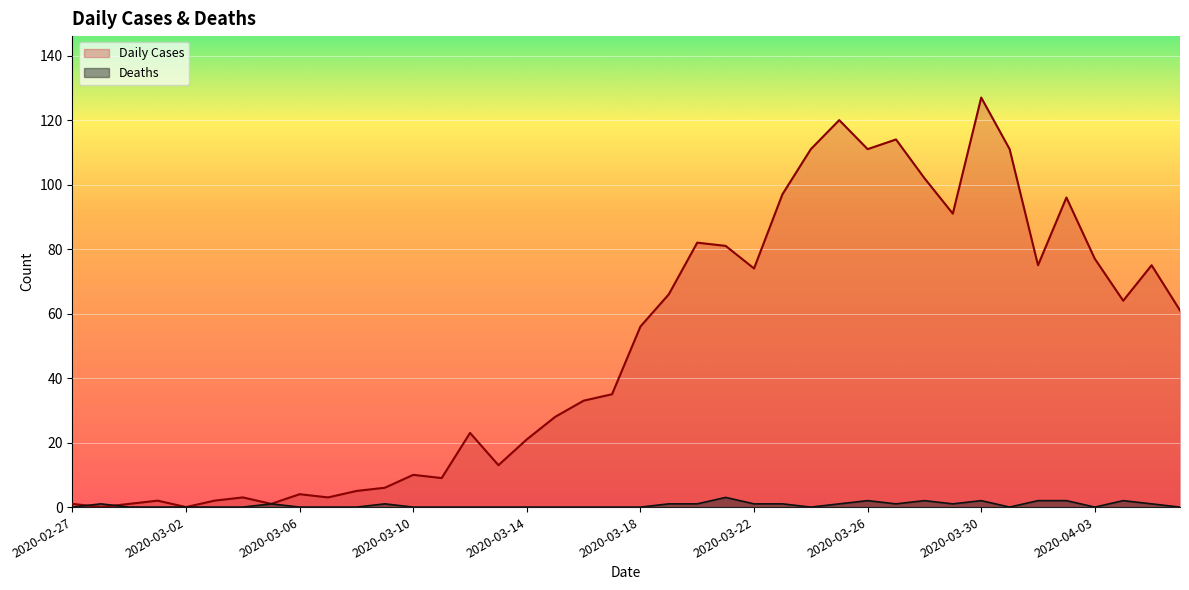

How many lines are shown in the chart?

2